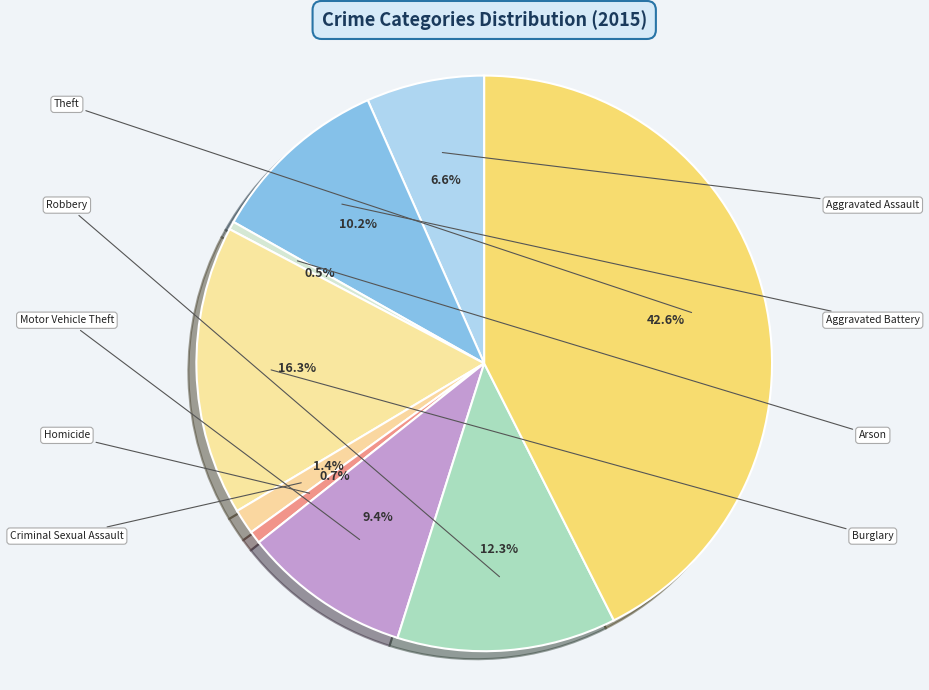

To the nearest percent, what is the average slice percentage?

11%